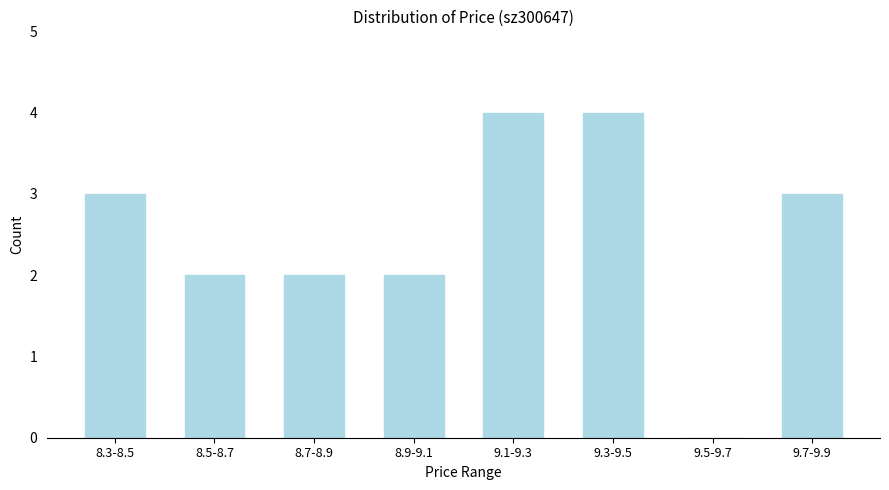

Reading left to right, extract all data points from this chart.

8.3-8.5=3	8.5-8.7=2	8.7-8.9=2	8.9-9.1=2	9.1-9.3=4	9.3-9.5=4	9.5-9.7=0	9.7-9.9=3